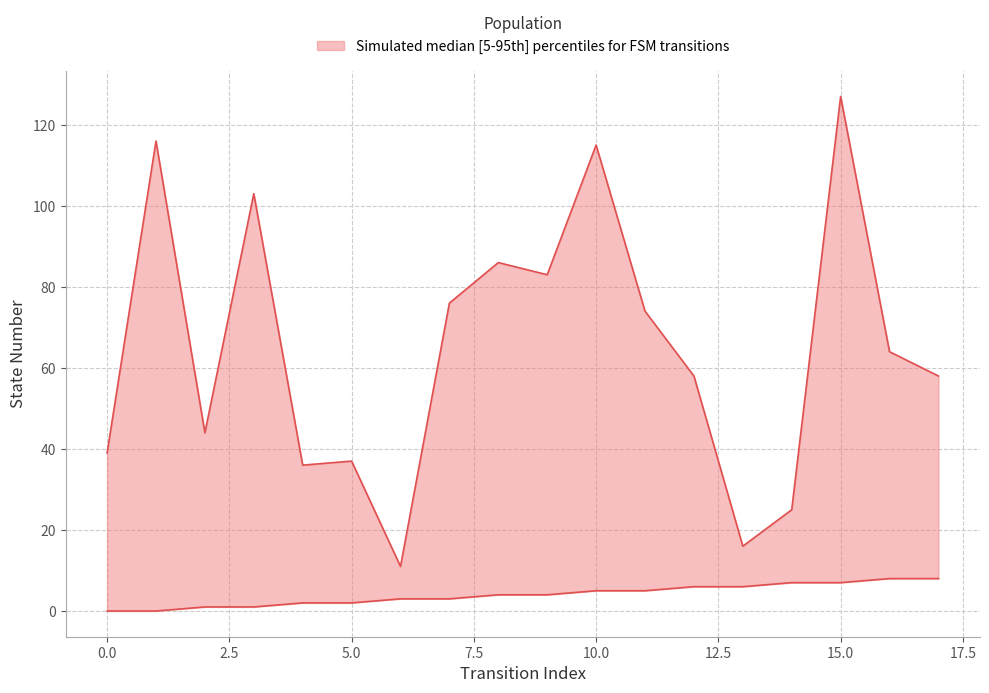

Which has a higher value, 5 or 9?

9